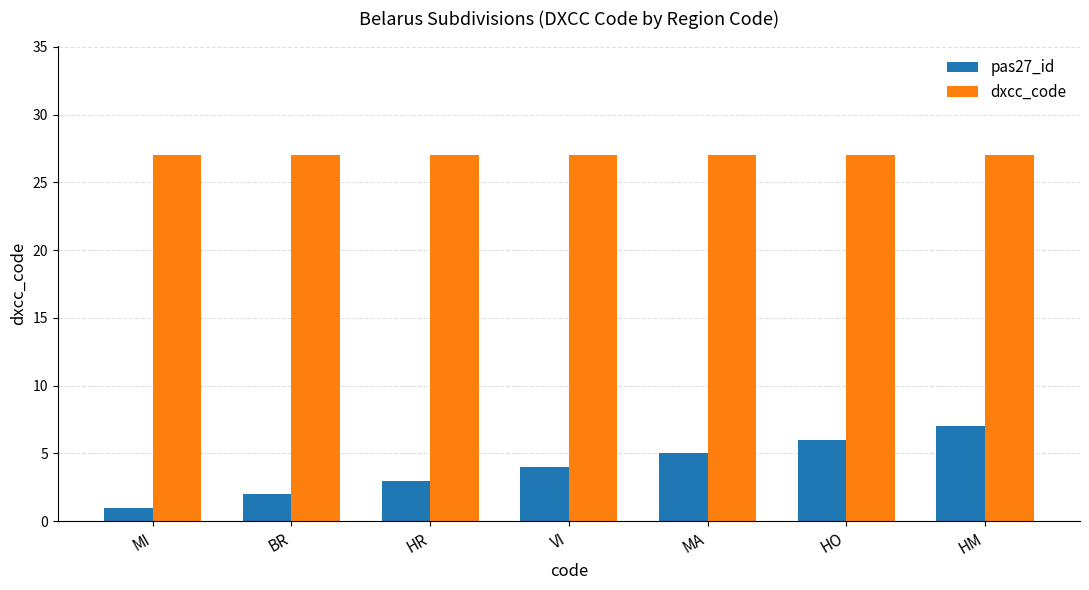

Which series changed the most between MI and HR?

pas27_id